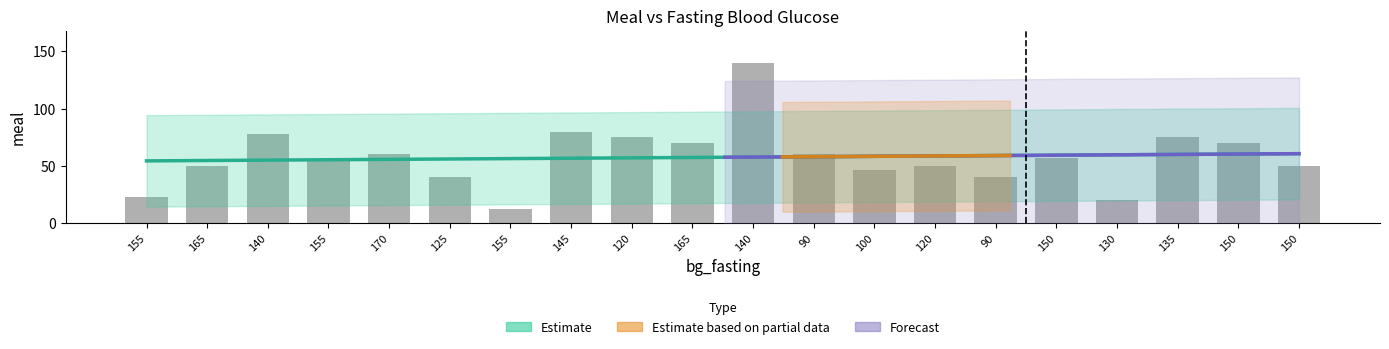

What is the change in value from 145 to 150?

-30